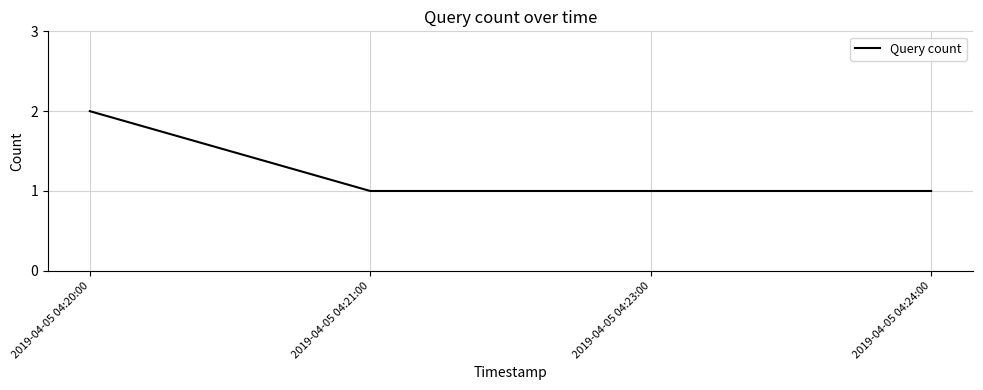

What is the difference between the maximum and minimum values?

1